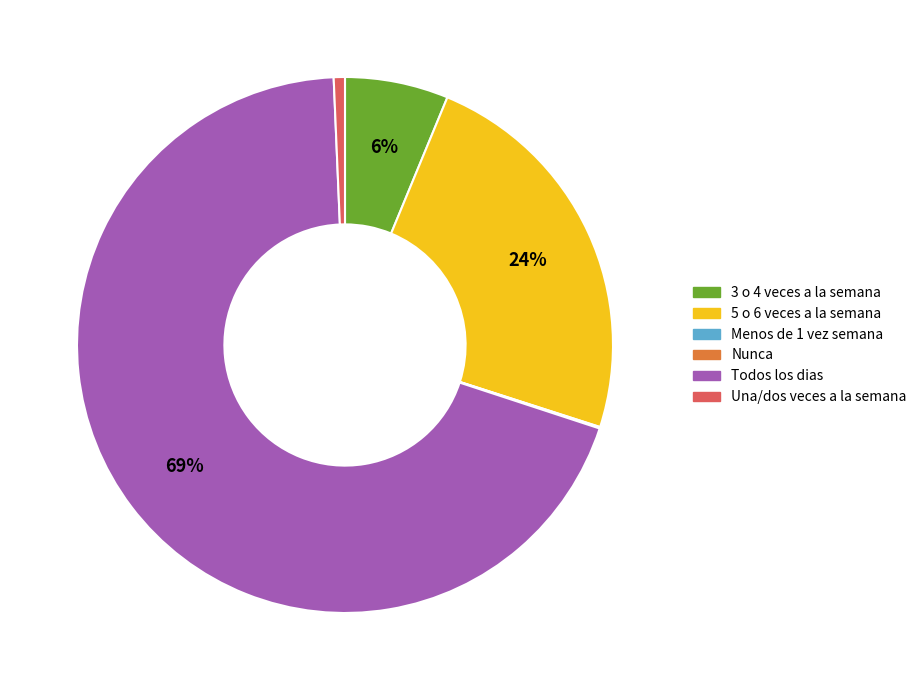

Between Todos los dias and 5 o 6 veces a la semana, which is larger?

Todos los dias